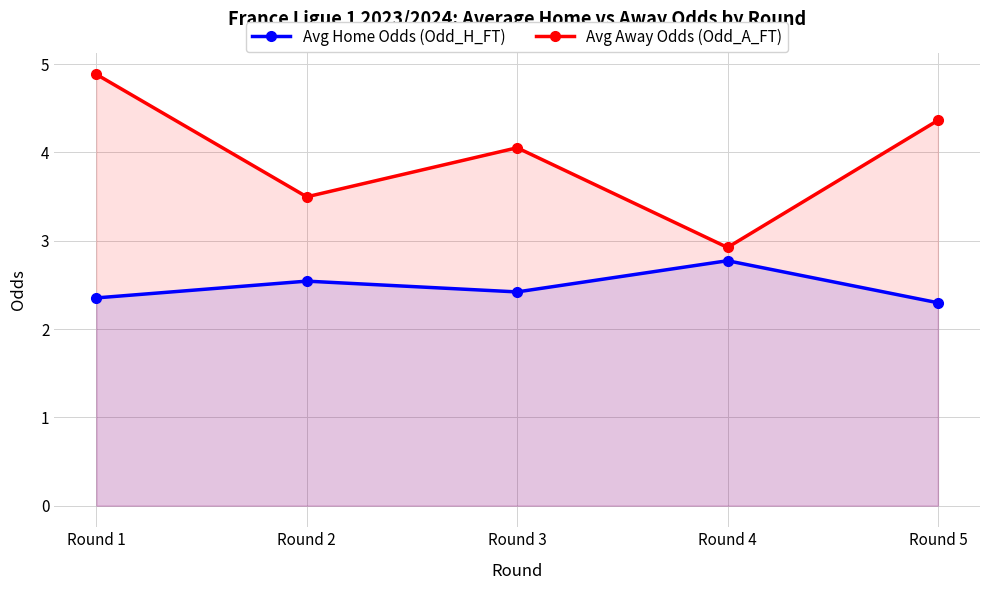

List the series in order of their peak value, lowest first.

Avg Home Odds (Odd_H_FT), Avg Away Odds (Odd_A_FT)